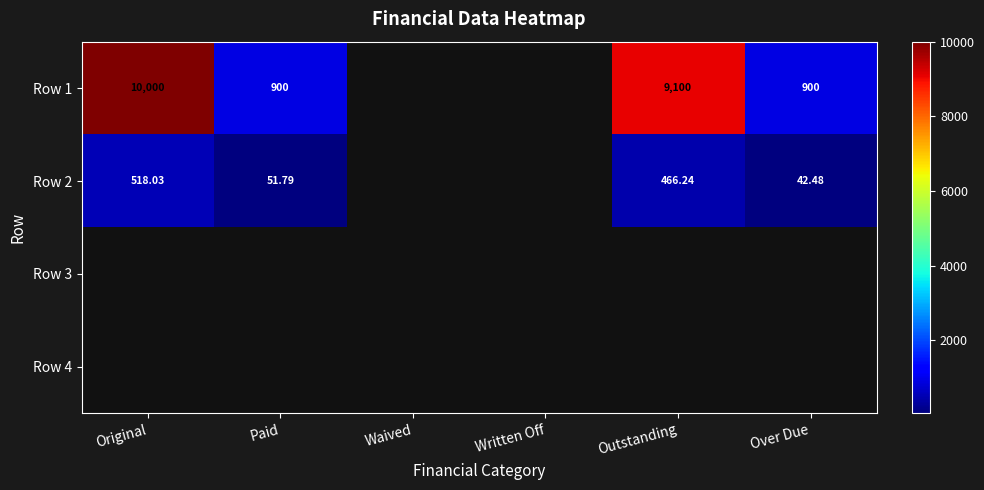

Rank the series by their maximum value, from highest to lowest.

Row 1, Row 2, Row 3, Row 4